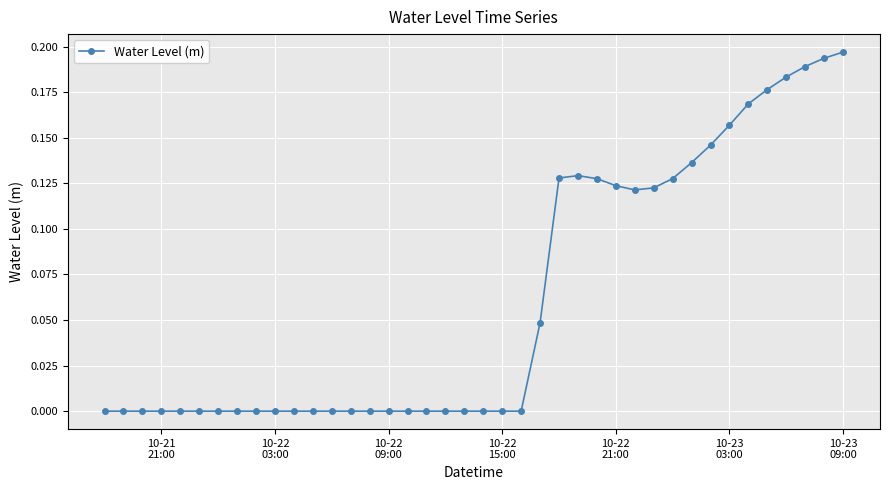

What is the sum of all values?

2.5